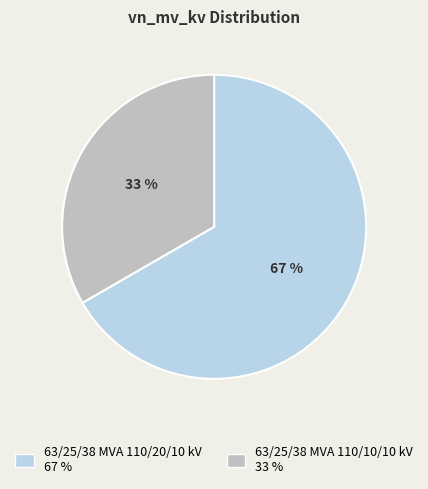

Which category has the biggest portion of the pie?

63/25/38 MVA 110/20/10 kV